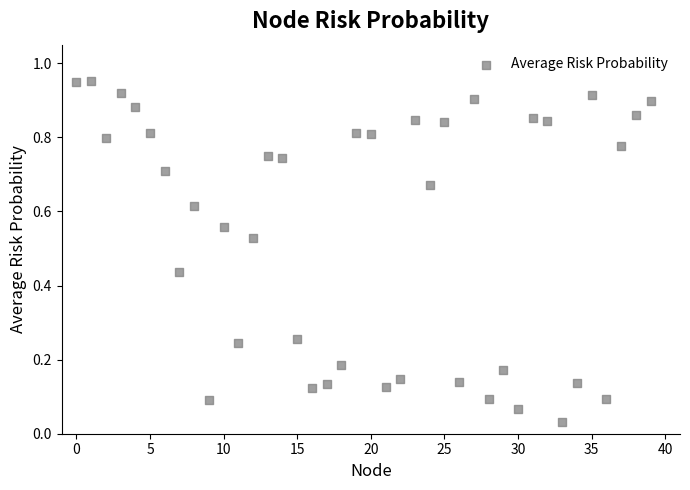

Count the number of points in this scatter plot.

40